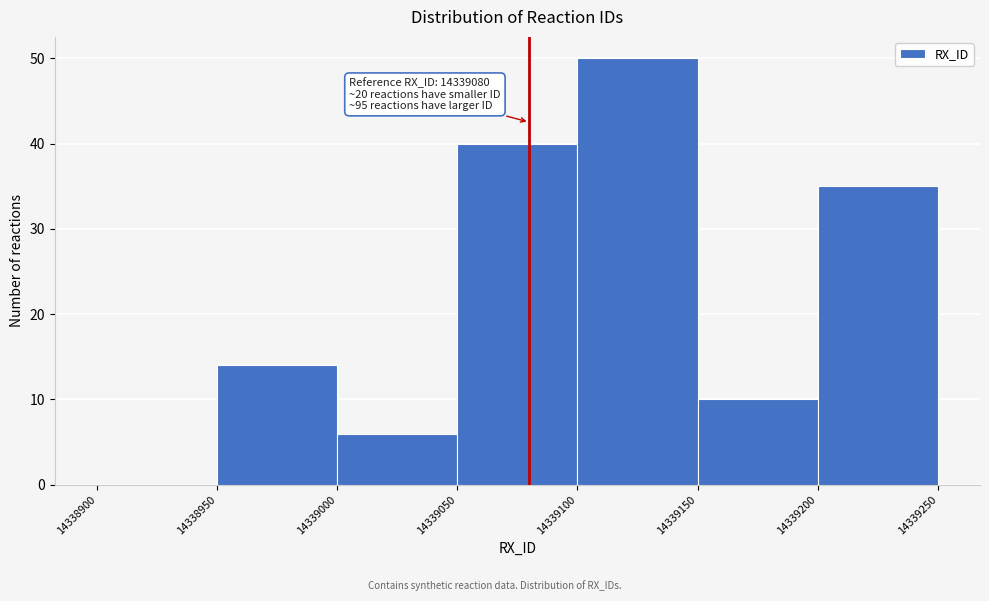

Which range on the x-axis has the tallest bar?

14339100 to 14339150